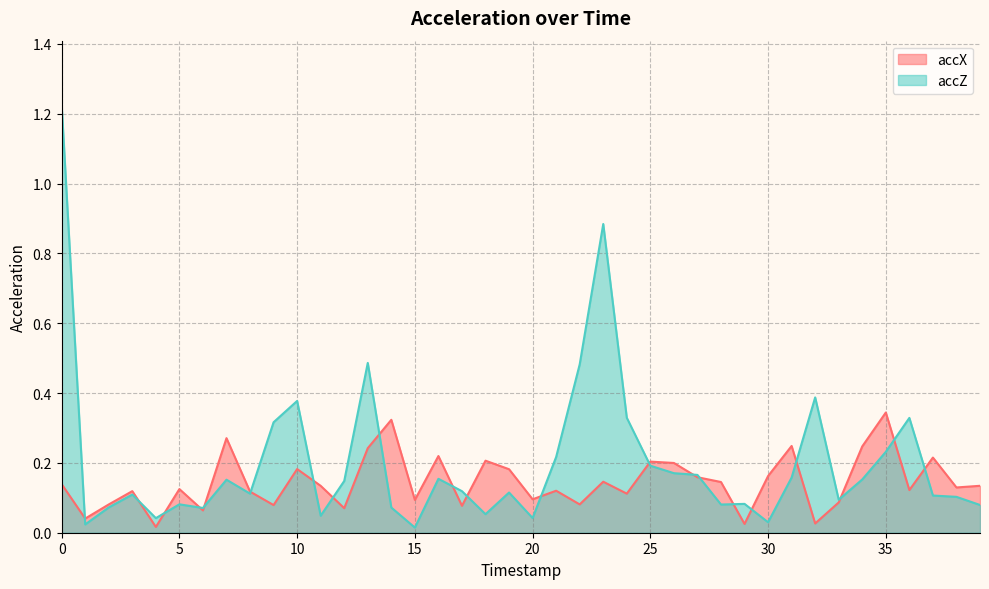

List the series in order of their overall mean, highest first.

accZ, accX